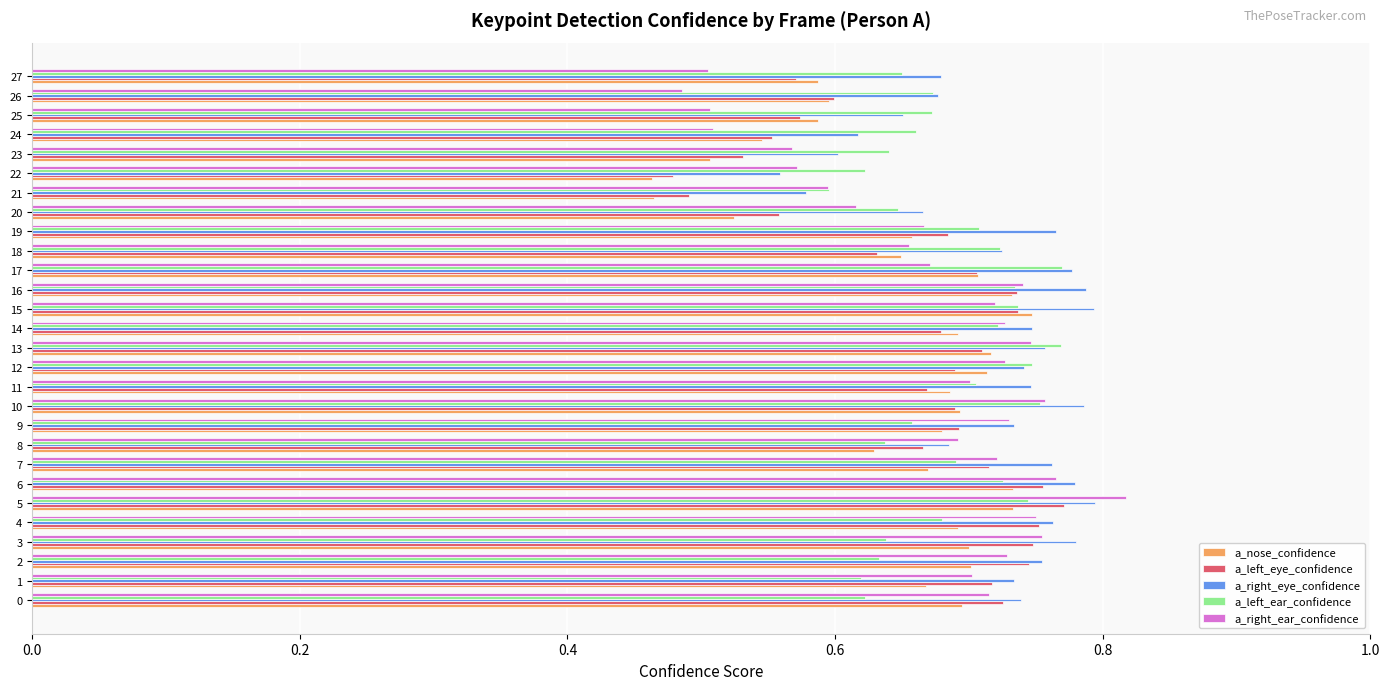

At how many categories does at least one series exceed 0?

28